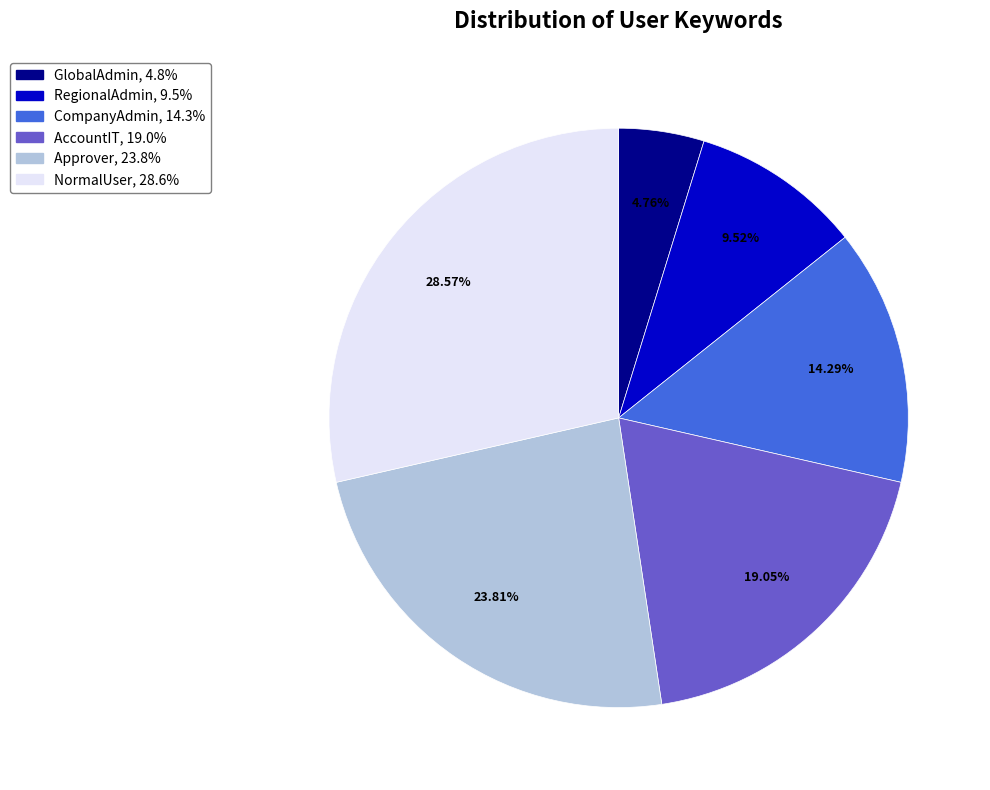

Rank the categories by value from highest to lowest.

NormalUser, Approver, AccountIT, CompanyAdmin, RegionalAdmin, GlobalAdmin